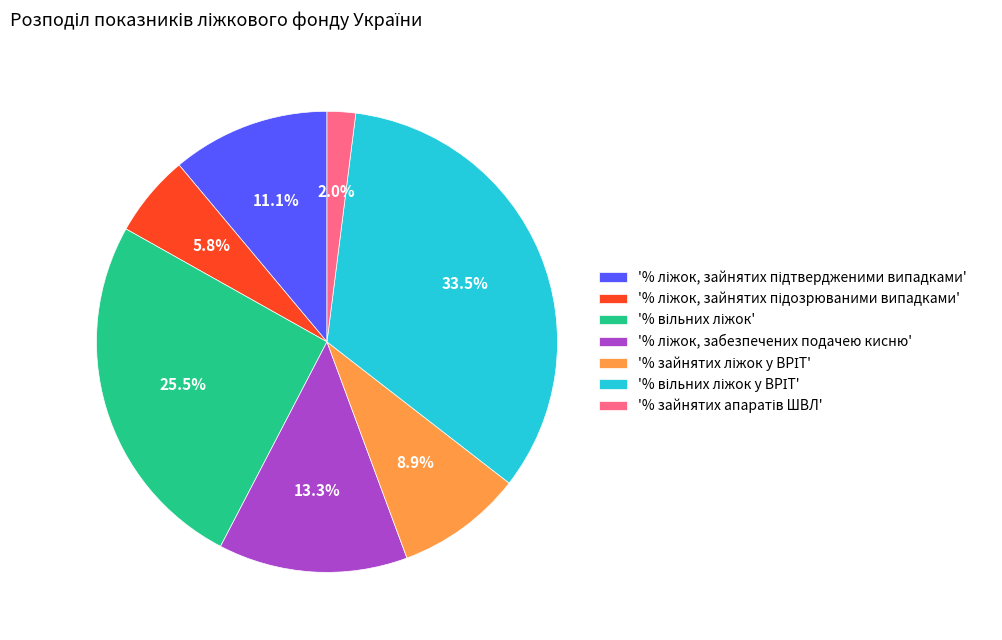

How many slices are in this pie chart?

7